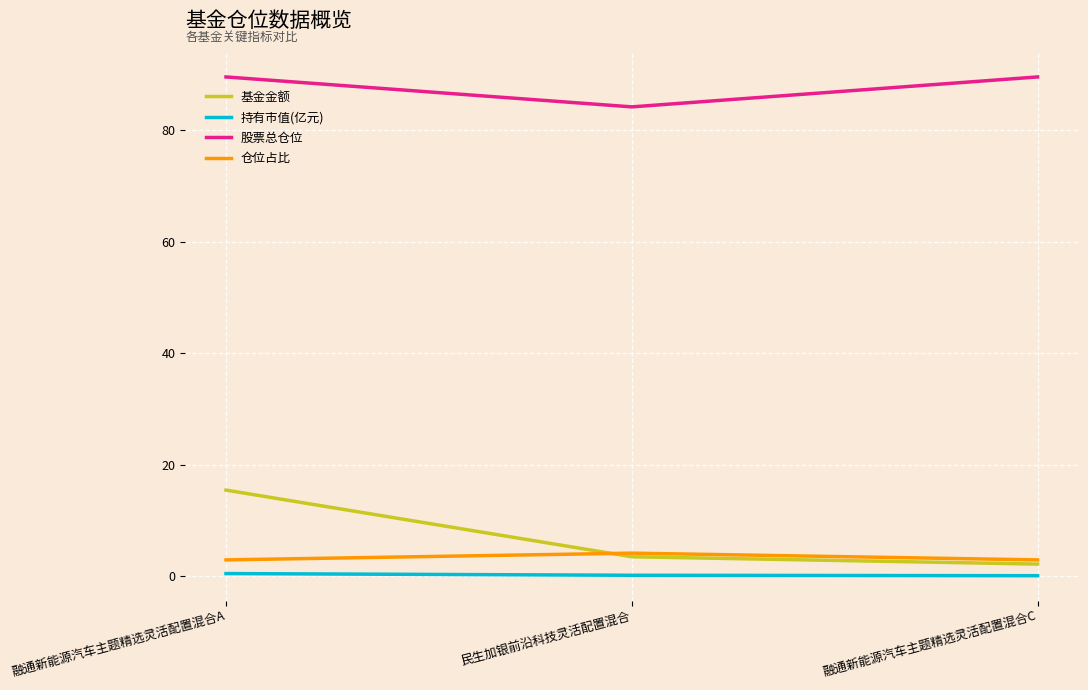

What is the approximate value of 基金金额 at 融通新能源汽车主题精选灵活配置混合A?

15.4